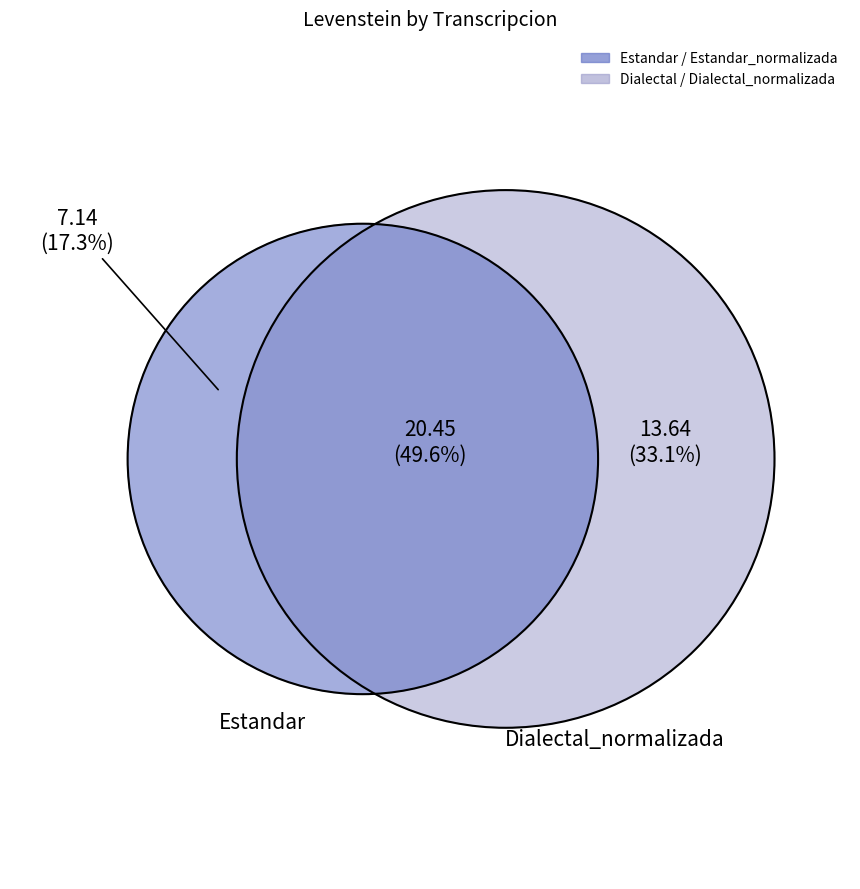

Is it true that Dialectal_normalizada is 33% of the pie?

True